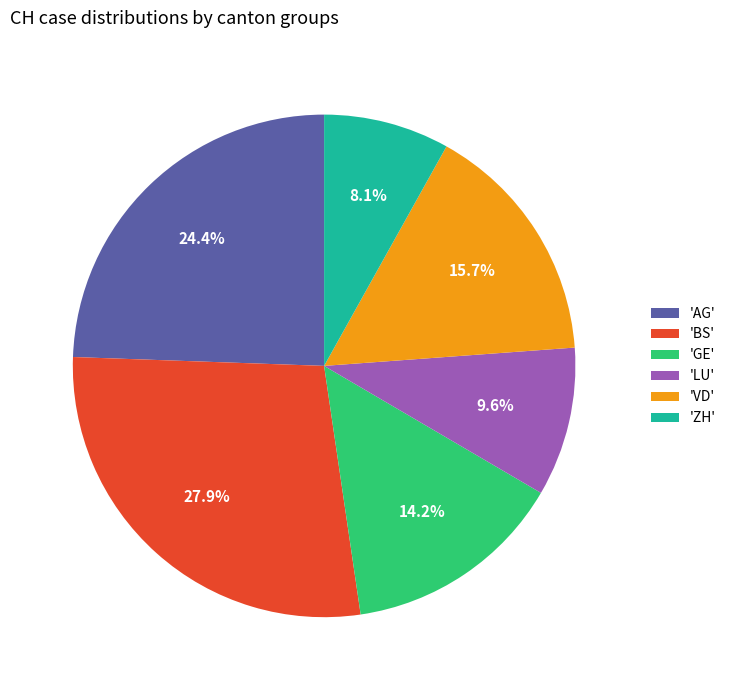

What is the largest slice in the pie chart?

'BS'